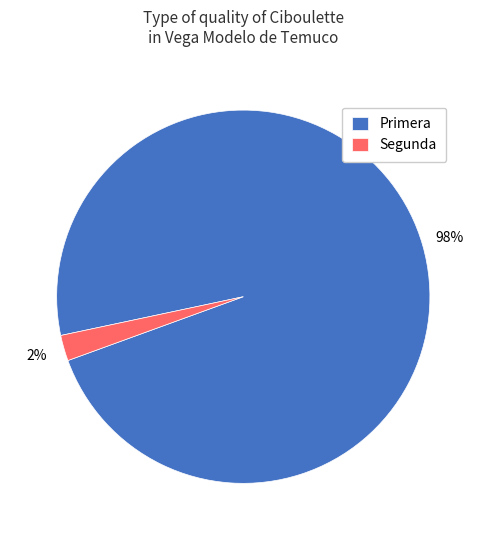

Which has a higher value, Primera or Segunda?

Primera